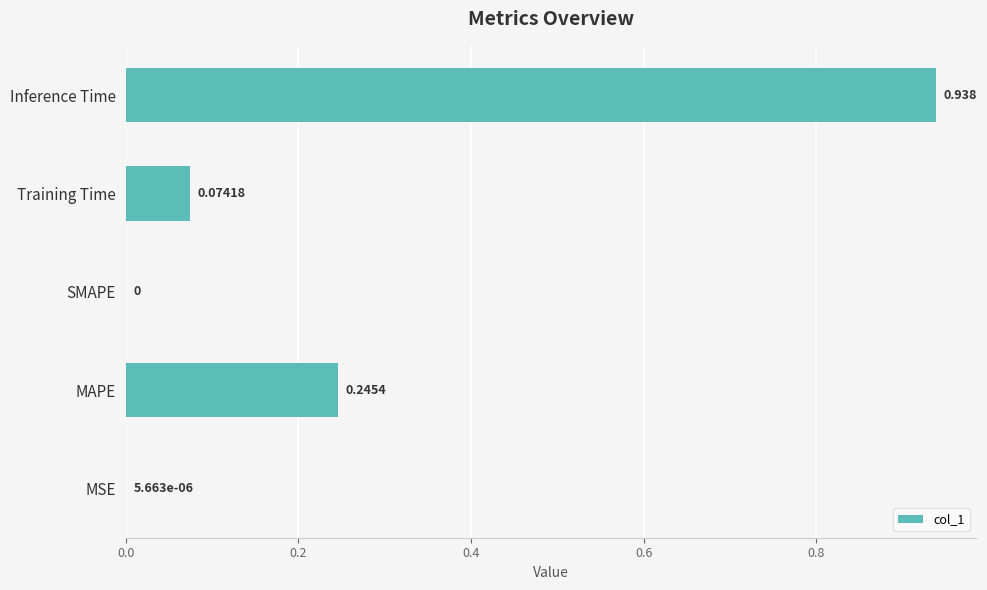

Where is the data nearest to the value 0?

SMAPE